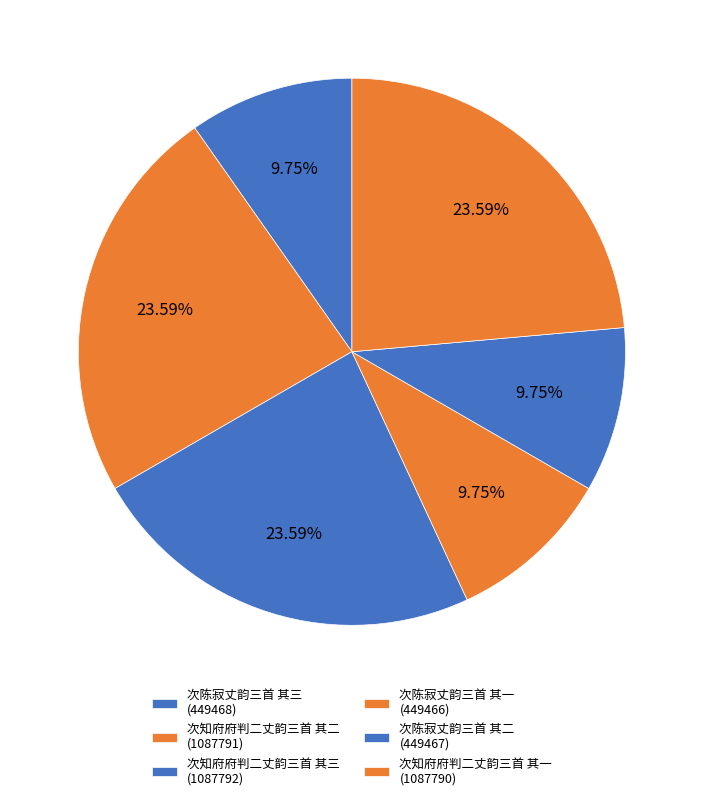

How many segments does this pie chart have?

6